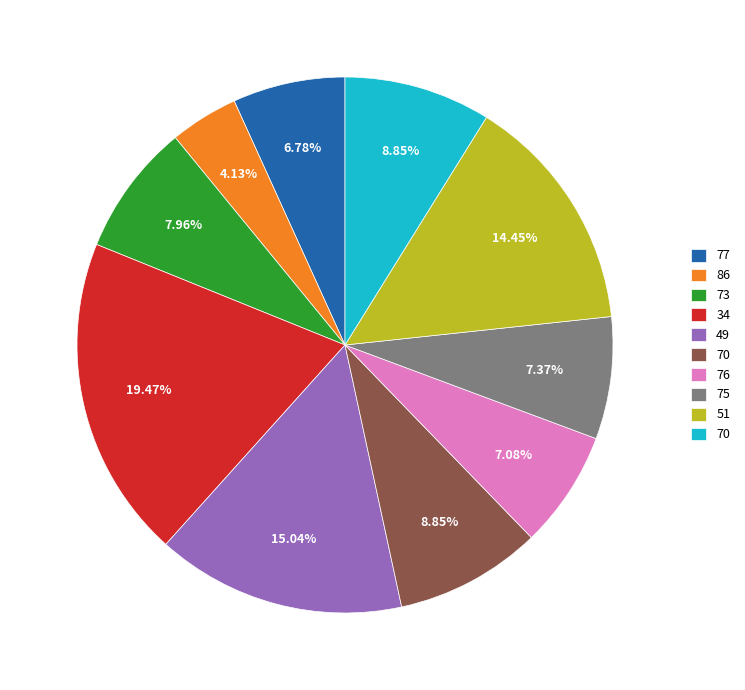

Does any single category account for the majority?

No